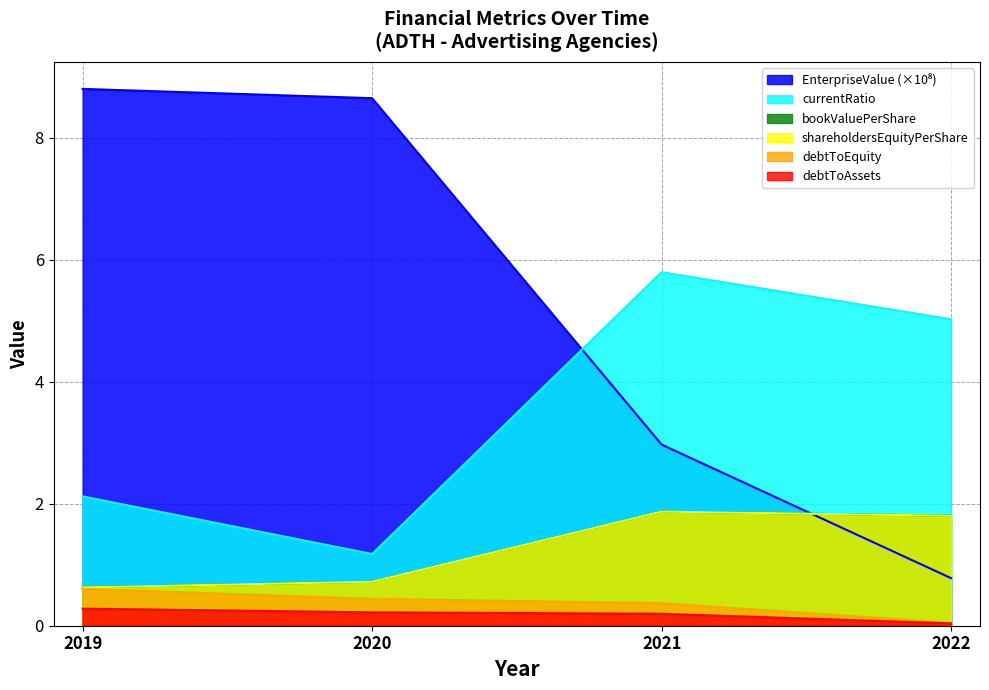

Which series has the largest range (max minus min)?

EnterpriseValue